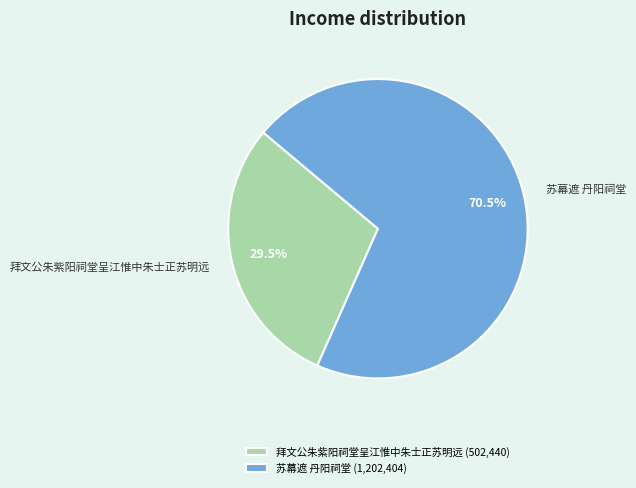

How many segments does this pie chart have?

2